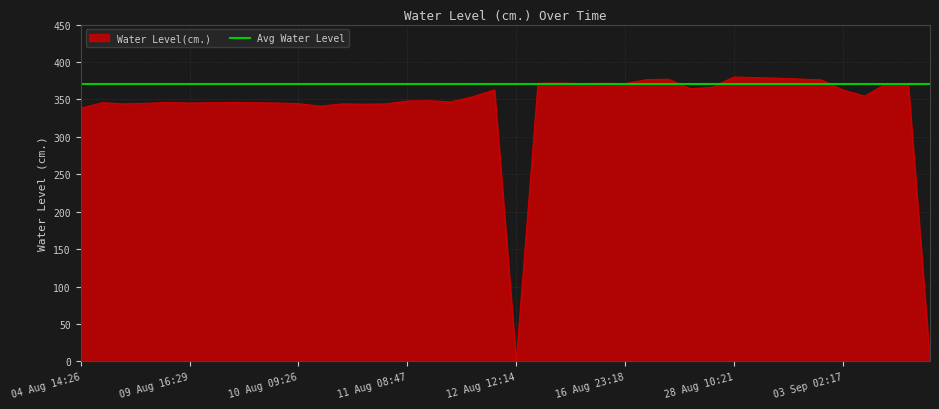

What is the ratio of the value at 09 Aug 18:30 to the value at 10 Aug 09:26?

1.0